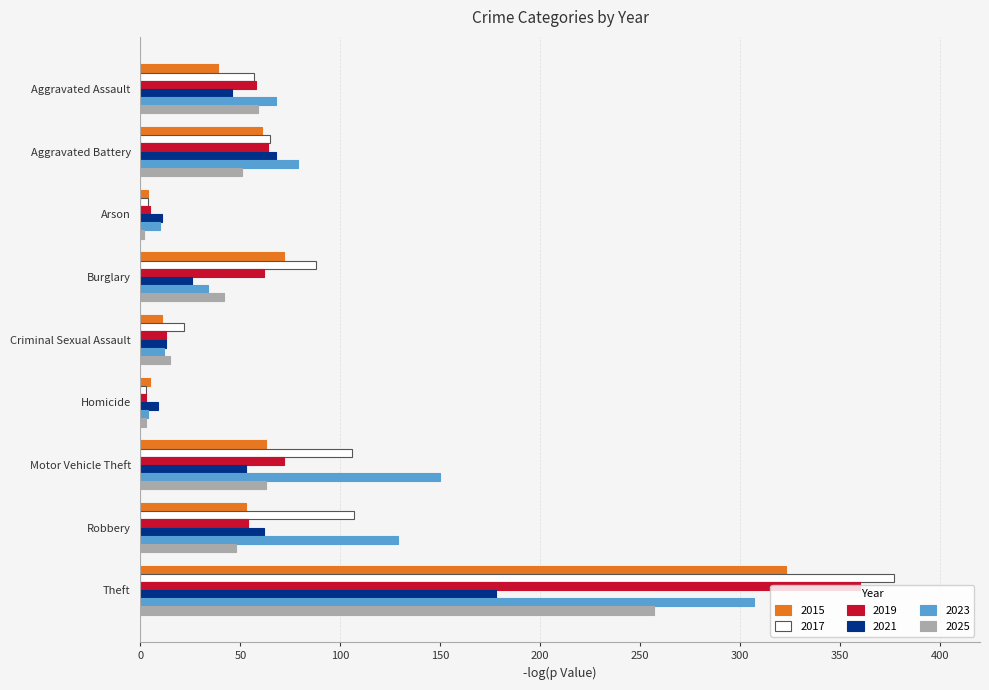

What is the sum of all 2017 values?

829